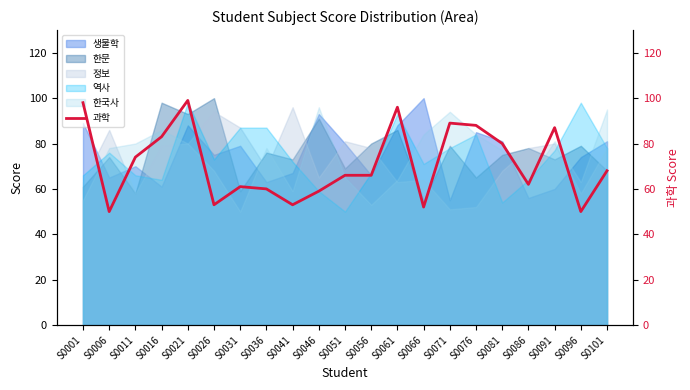

Where is the first local minimum?

S0006